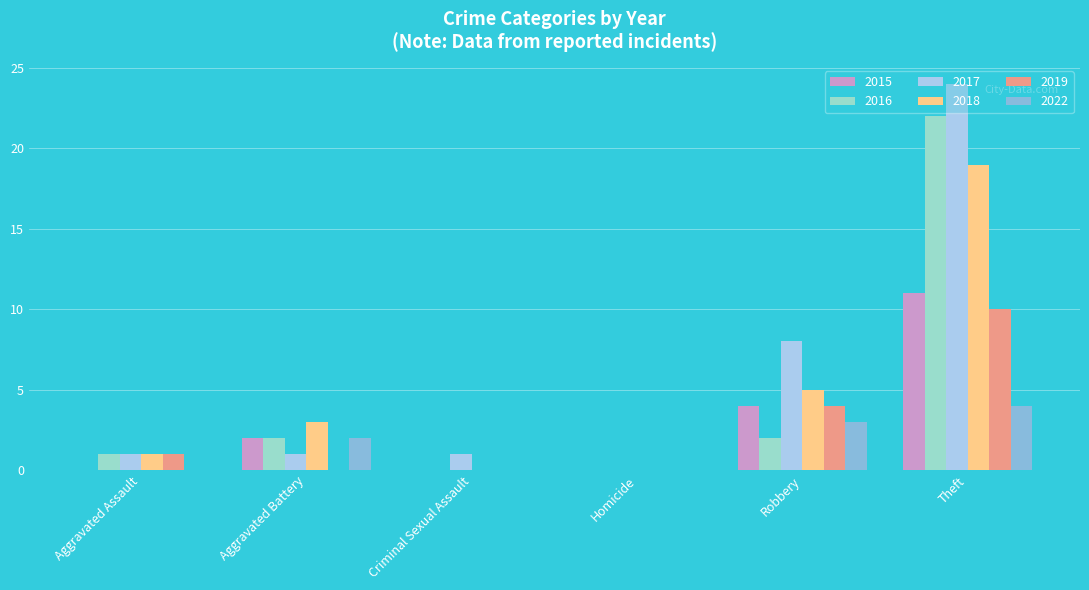

Which series has the largest total across all categories?

2017